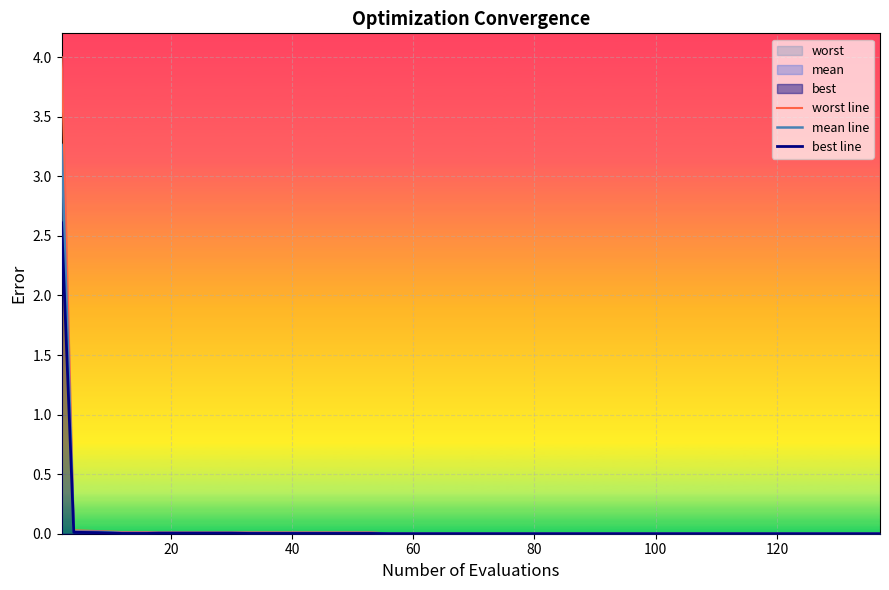

Rank the series by their maximum value, from highest to lowest.

worst line, mean line, best line